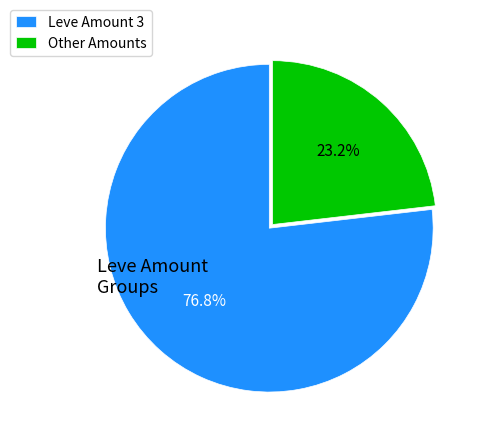

Combined, what portion of the pie is Leve Amount 3 and Other Amounts?

100.0%